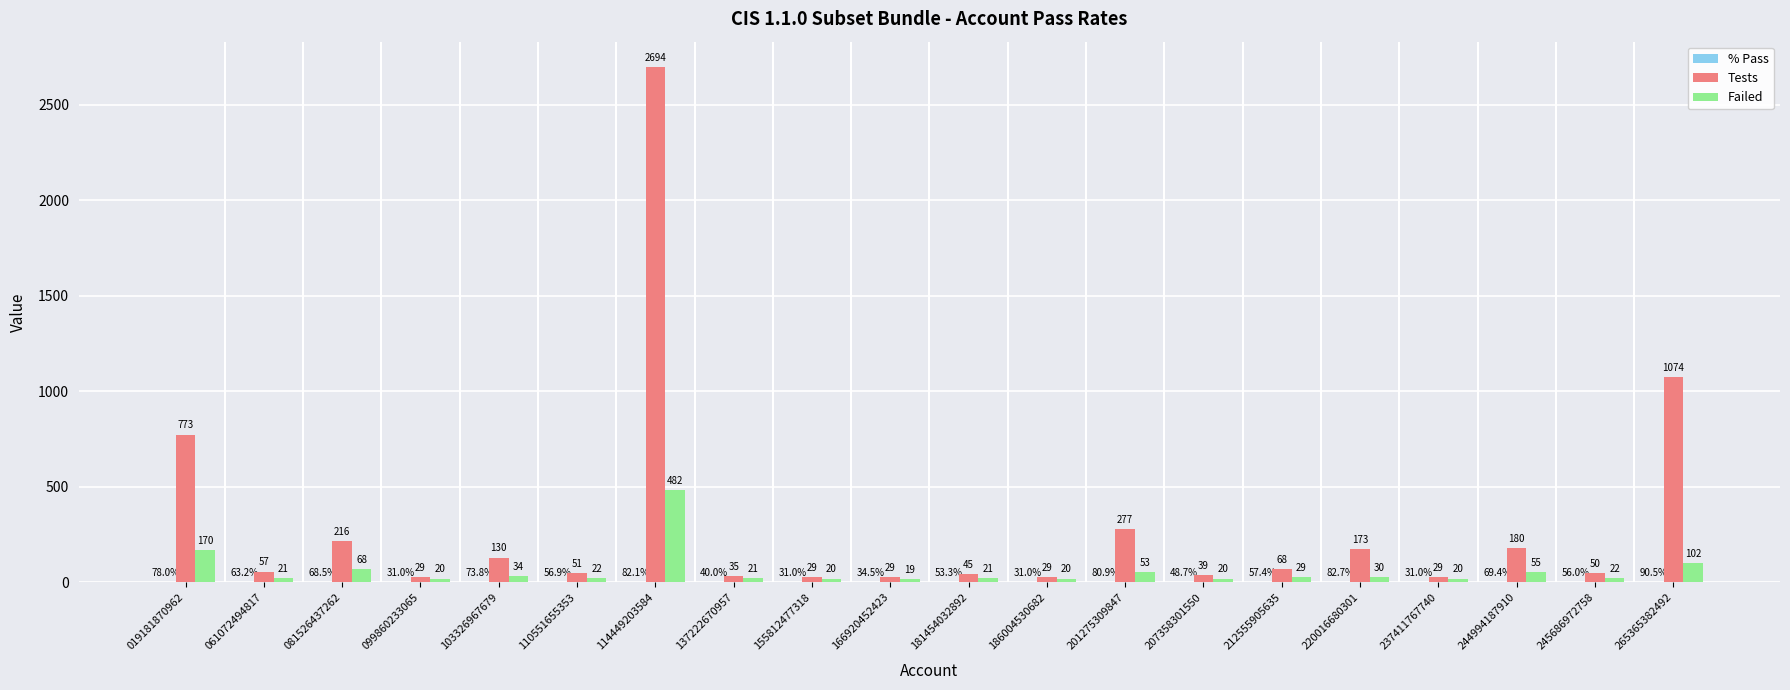

Where is Failed nearest to the value 250?

019181870962